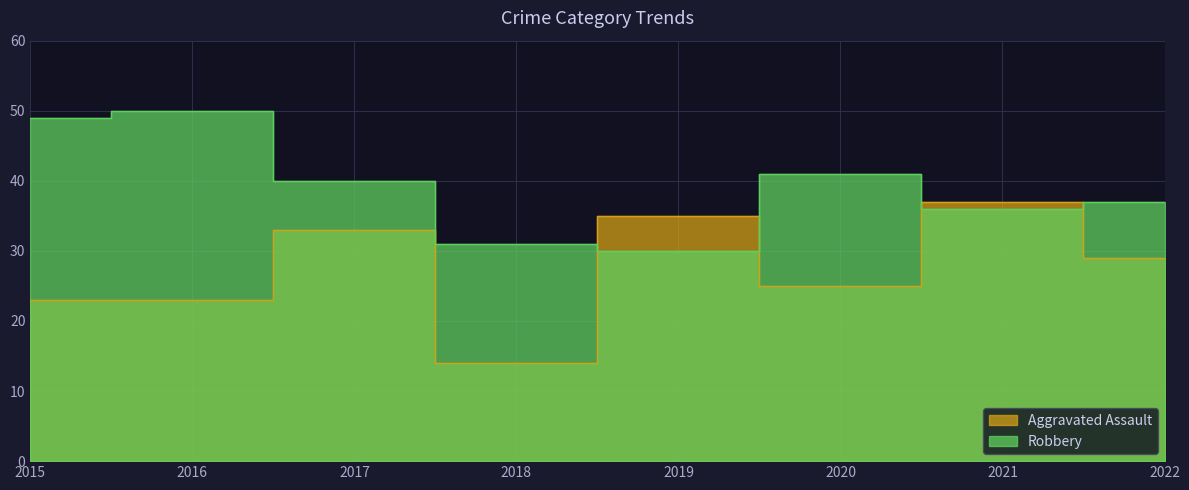

What is the value of the Aggravated Assault point at the 6th from the left?

25